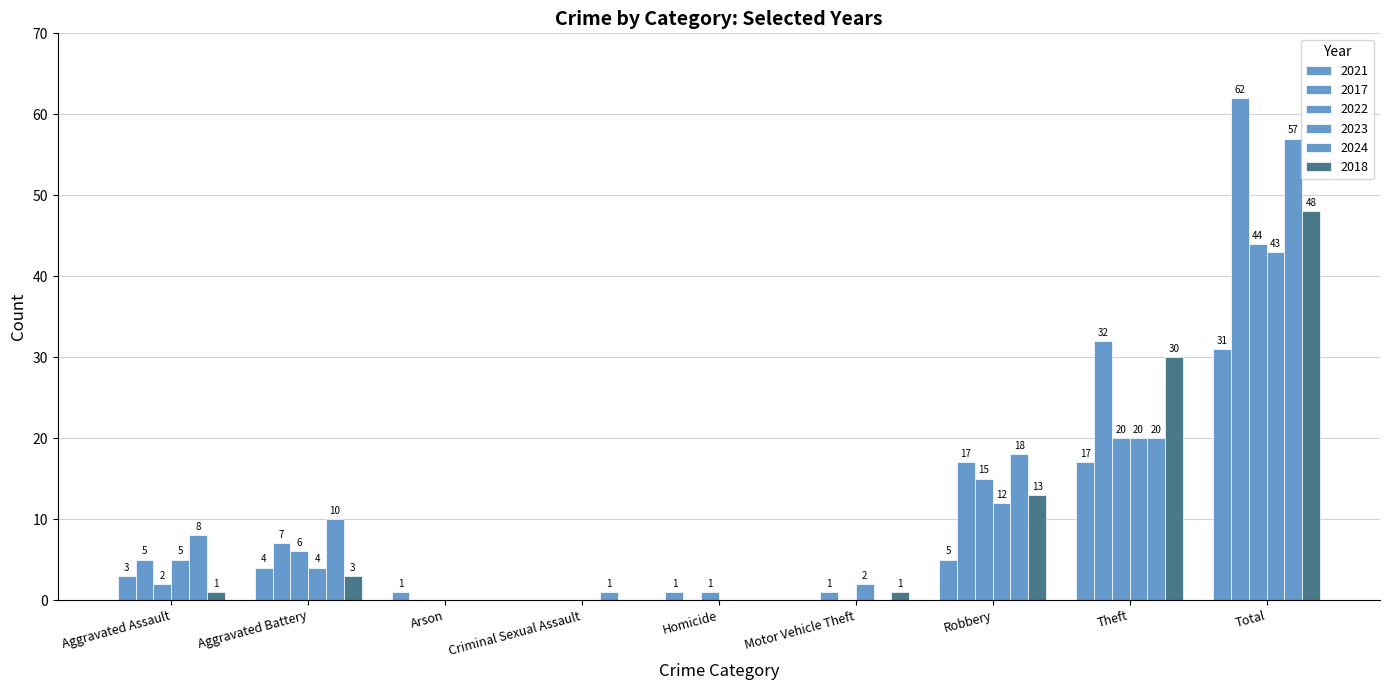

How many values in 2018 are above zero?

6